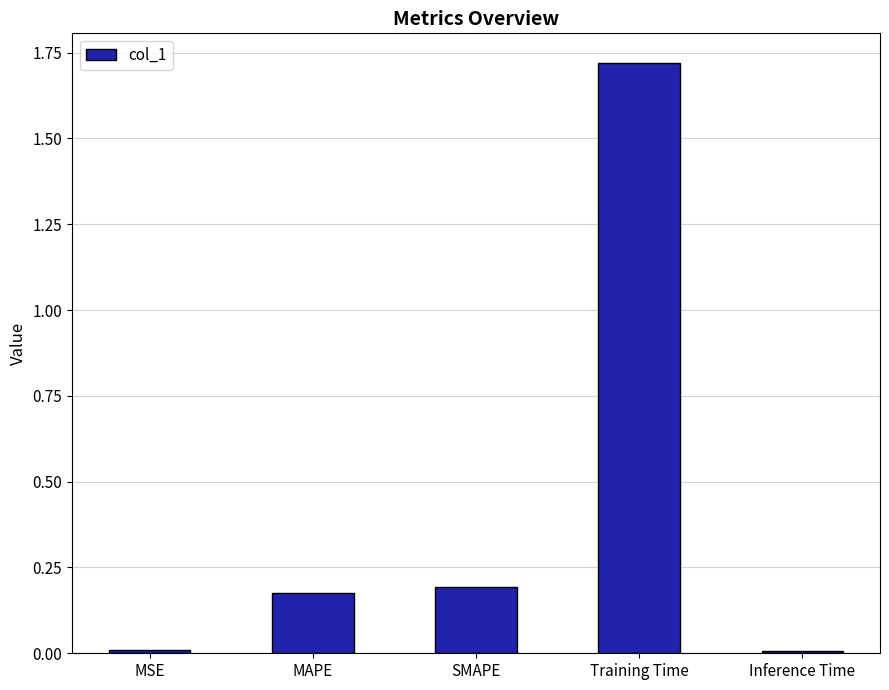

Which has a higher value, Training Time or MSE?

Training Time